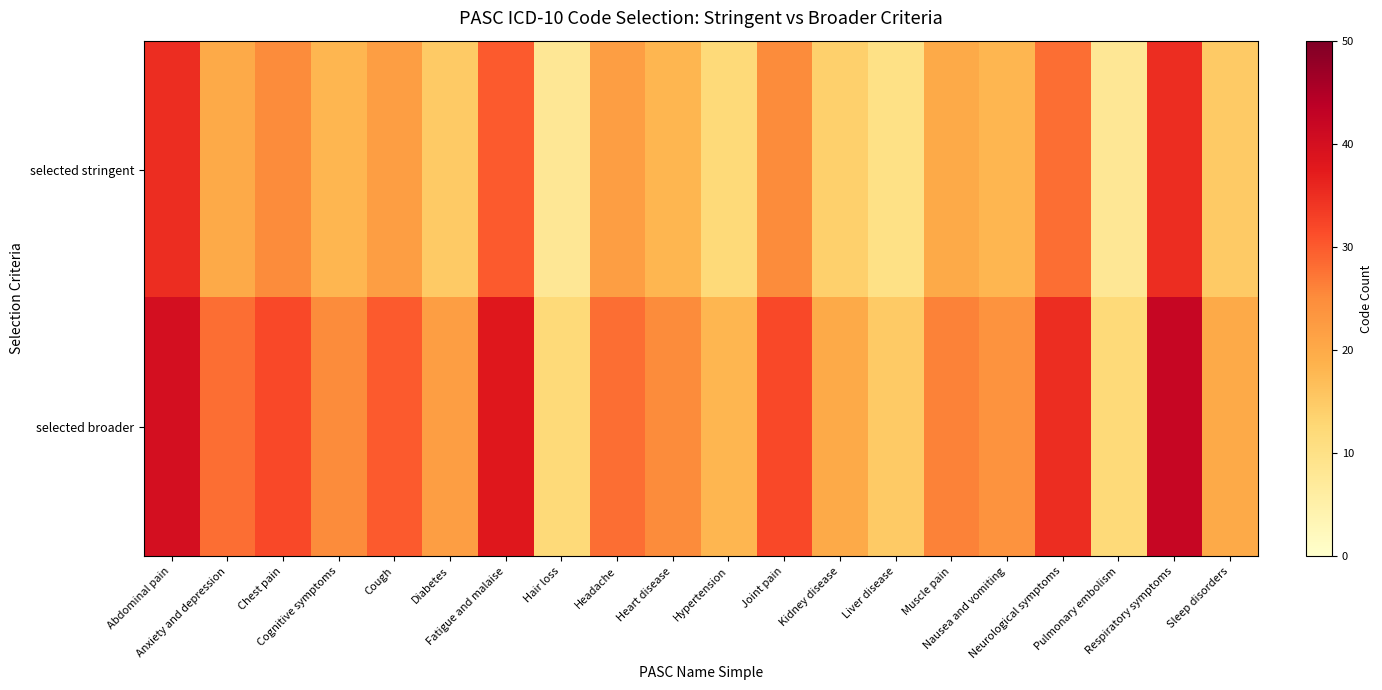

What is the total value across all series at Headache?

50